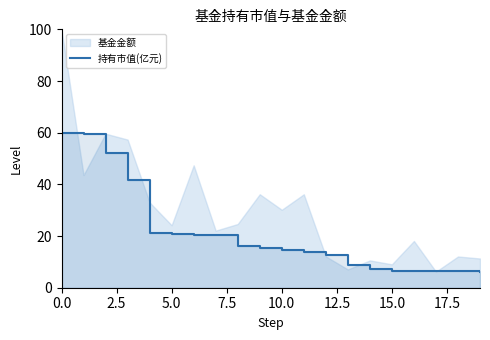

How many lines are shown in the chart?

1